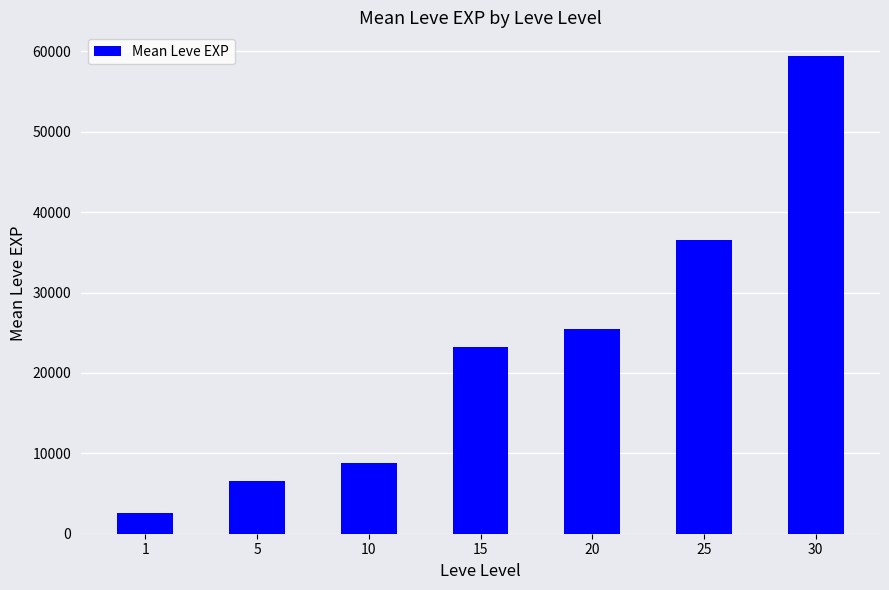

Which has a higher value, 15 or 20?

20